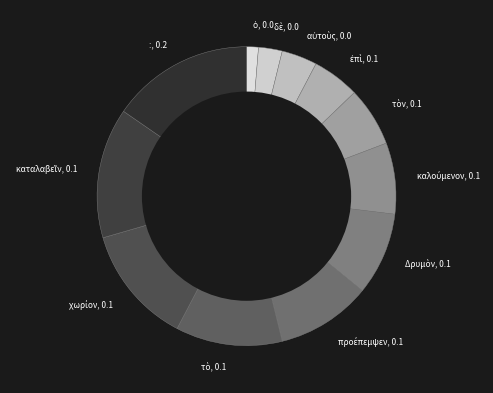

Does any single category account for the majority?

No